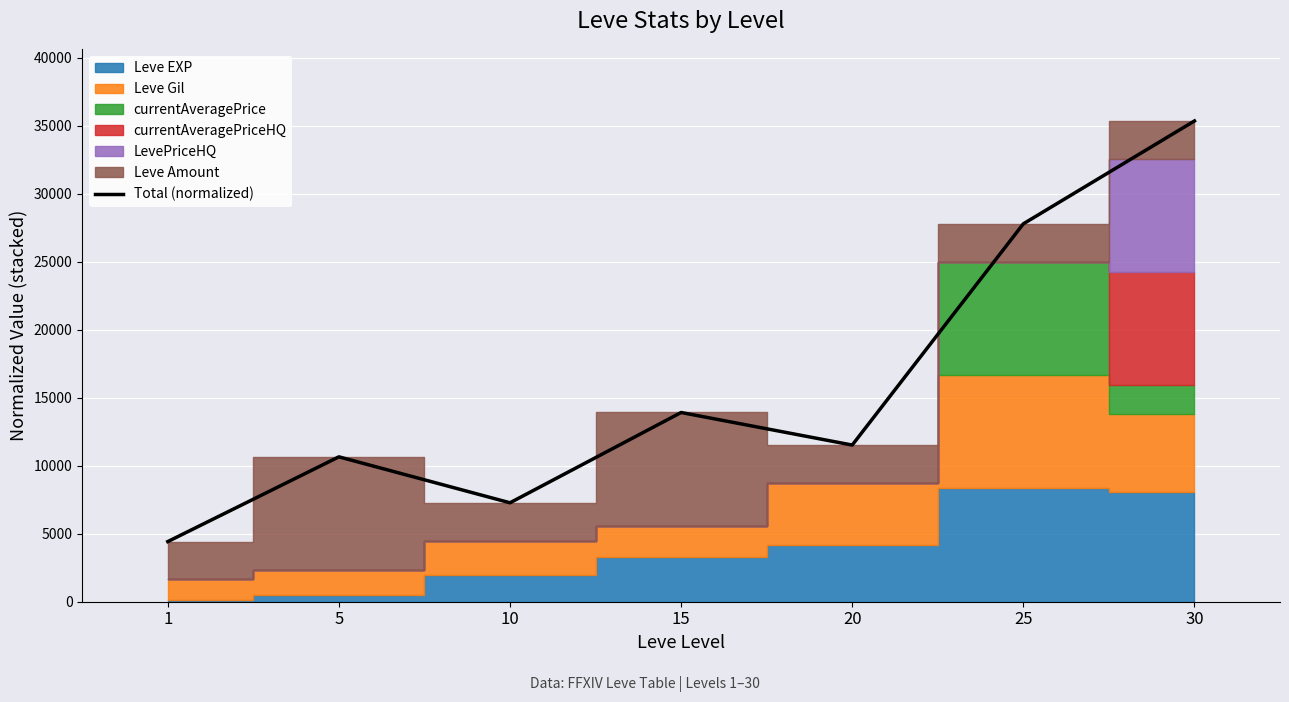

Which has a higher value, 25 or 1?

25